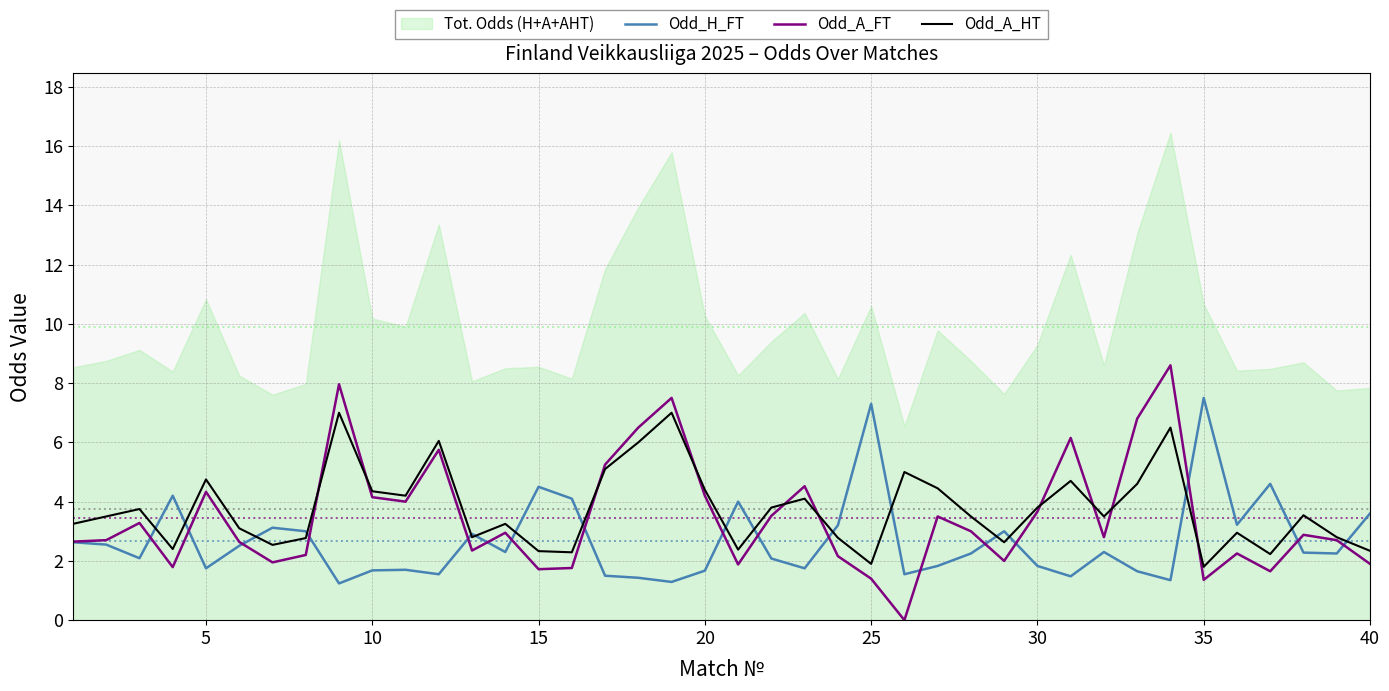

What is the average value of the Odd_H_FT series?

2.7